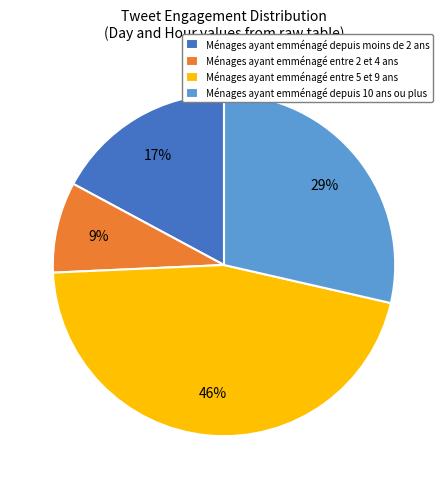

Is there any slice that represents more than half of the pie?

No